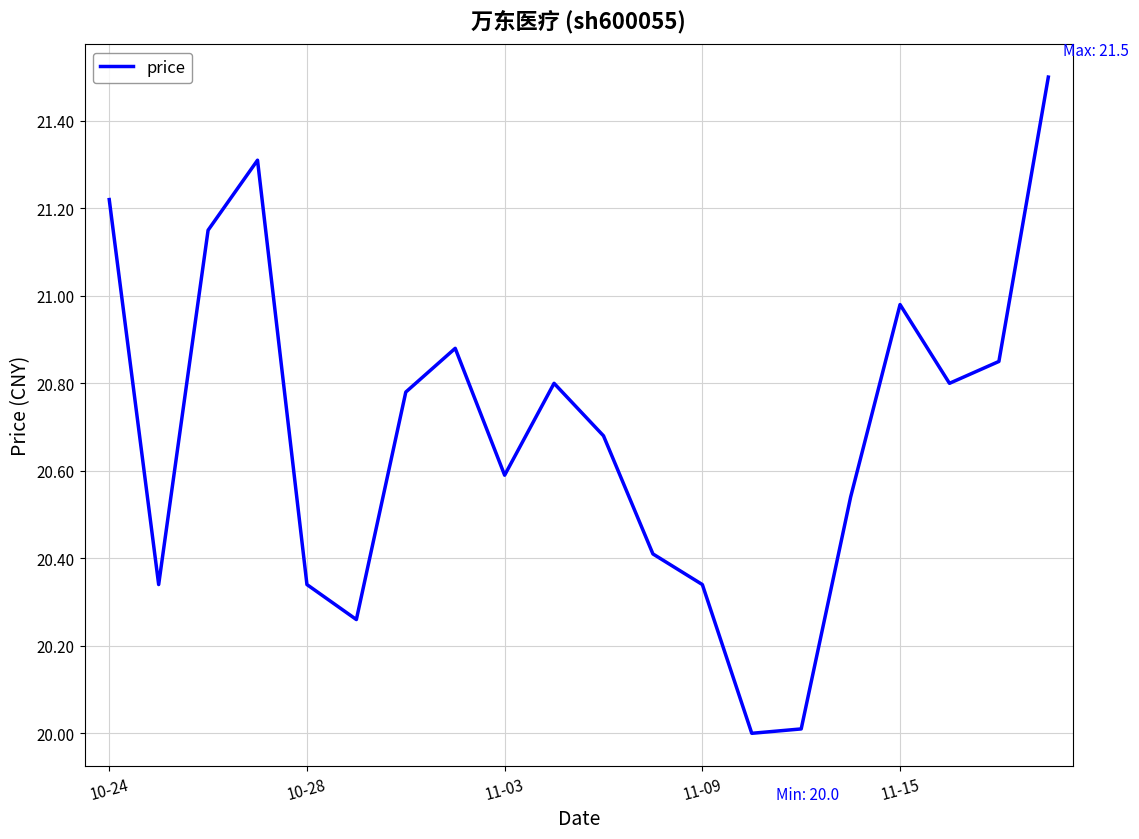

What is the greatest value displayed?

21.5